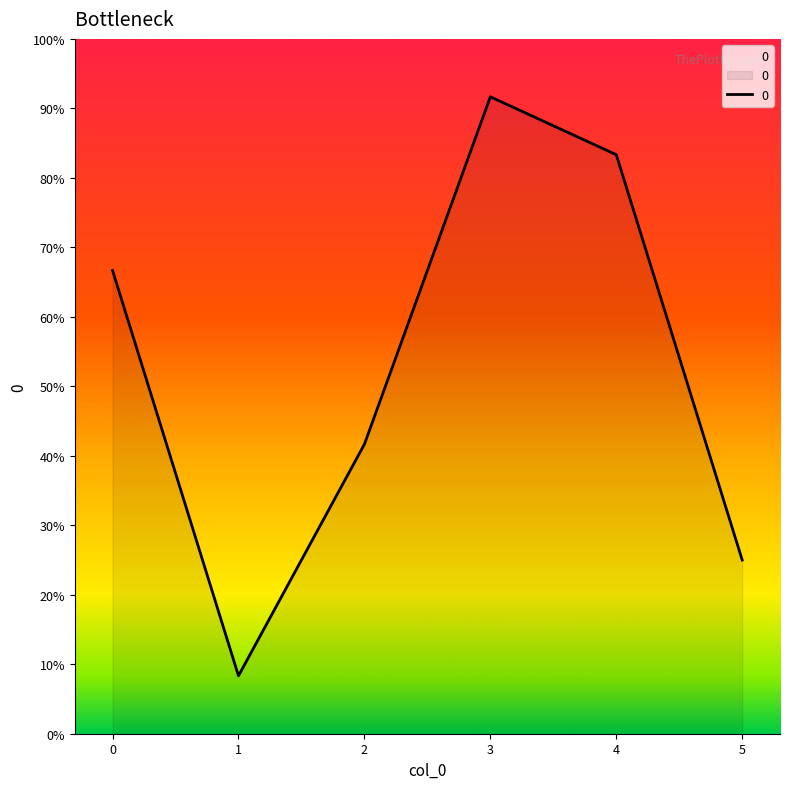

Reading right to left, transcribe all the data shown in this chart.

3	10	11	5	1	8